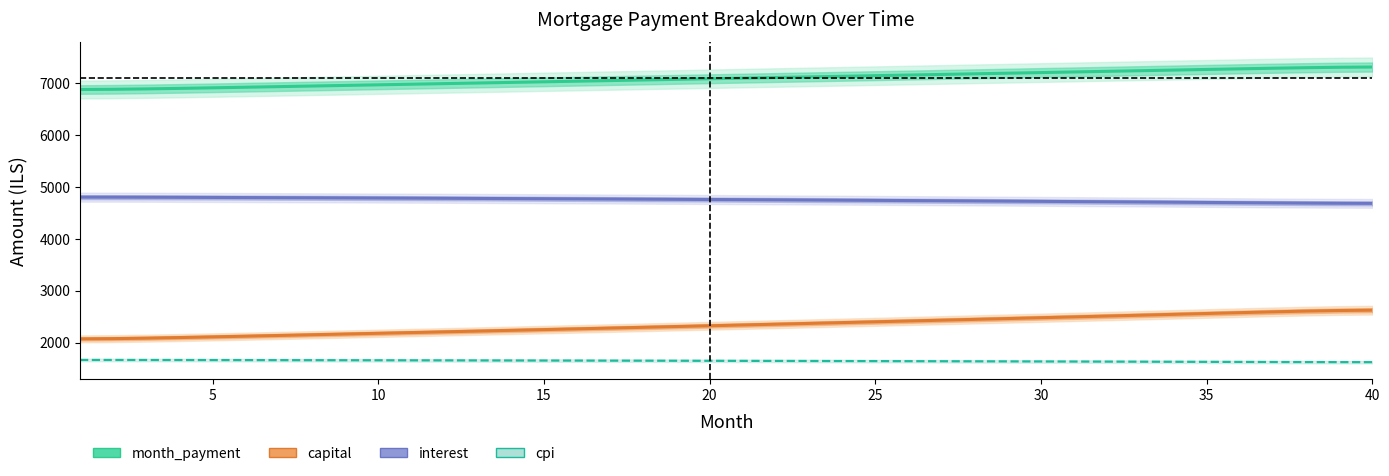

True or false: cpi has more than 0 interior local peaks.

False